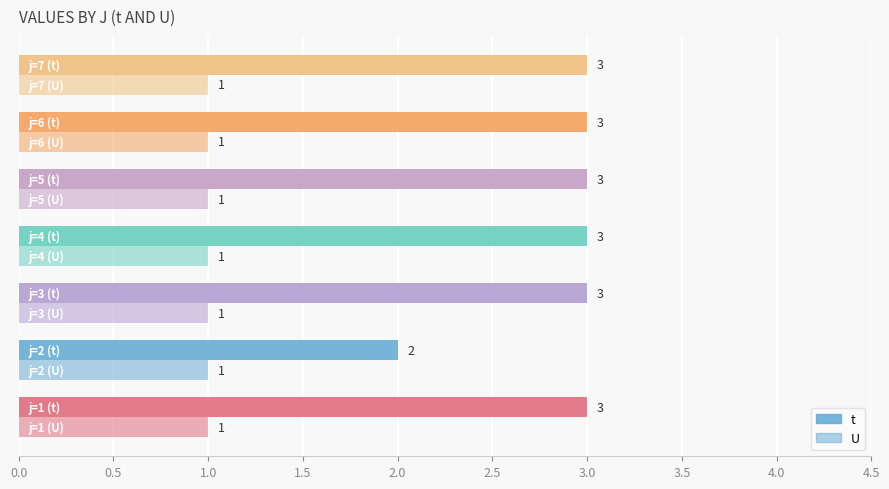

Count the number of data series in this chart.

2